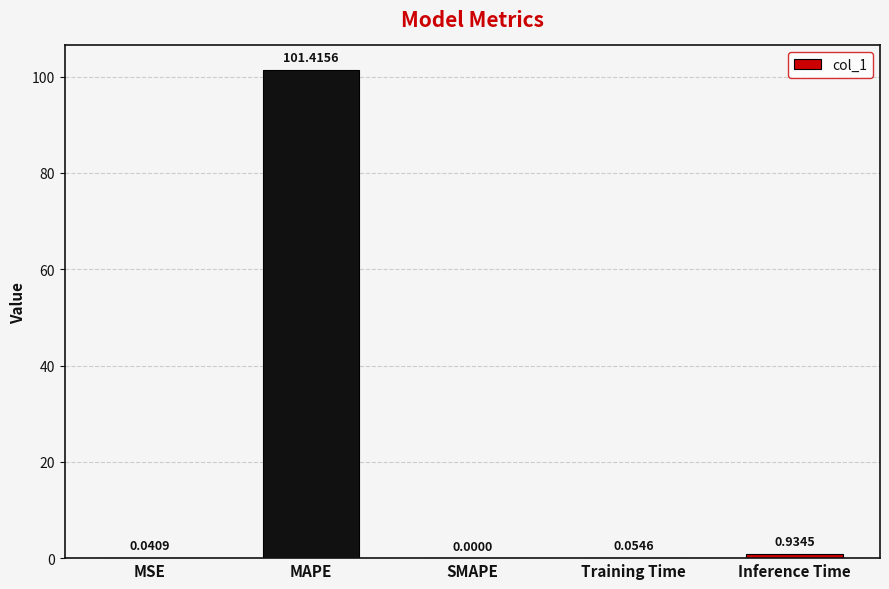

What is the maximum value shown in the chart?

101.4